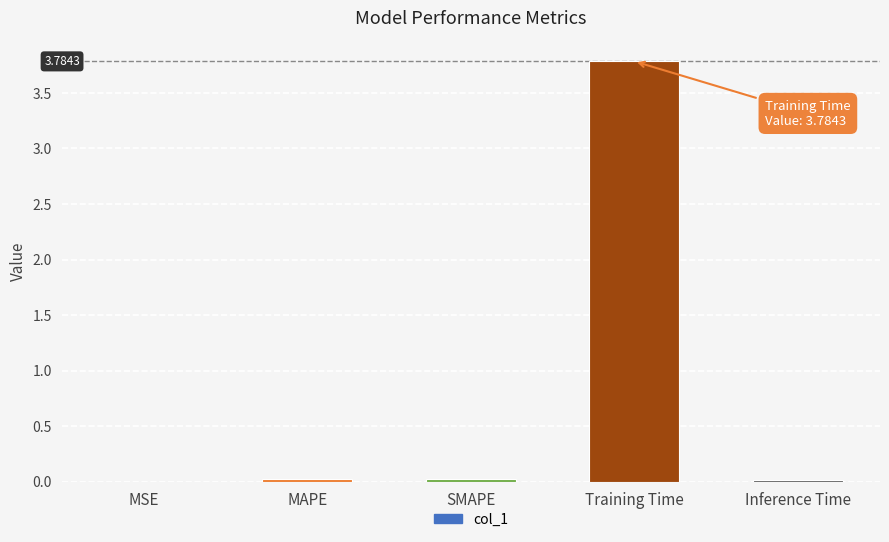

List the labels in order of value, smallest first.

MSE, Inference Time, MAPE, SMAPE, Training Time